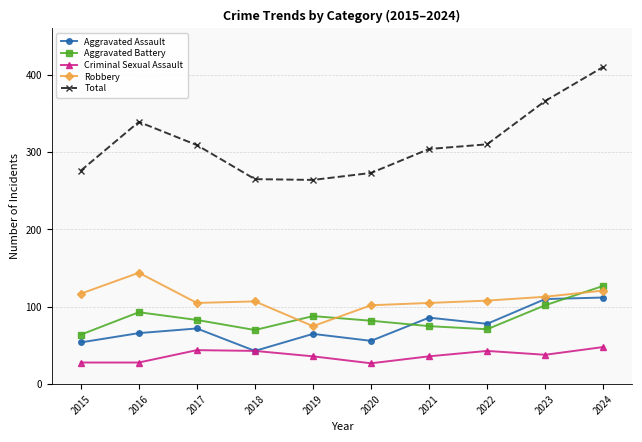

What is the maximum value shown in the chart?

410